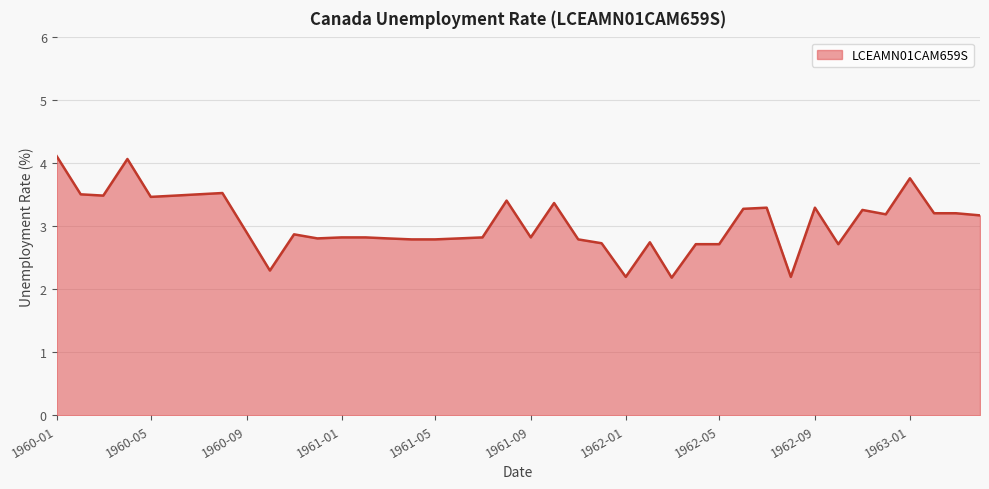

What is the difference between the maximum and minimum values?

1.9